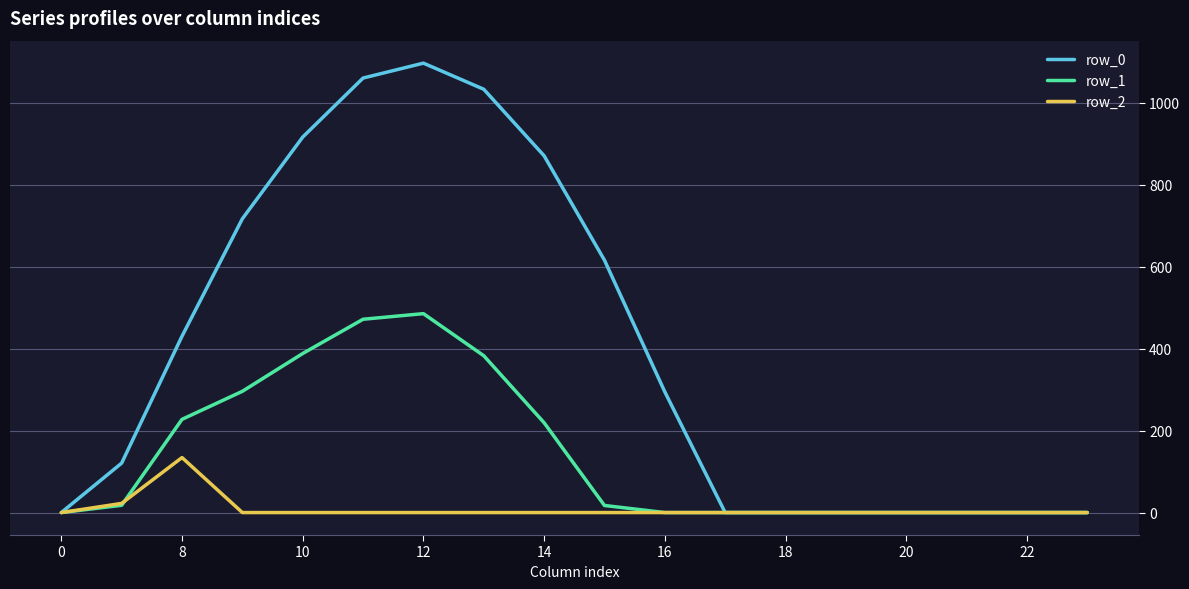

Which series has the largest range (max minus min)?

row_0